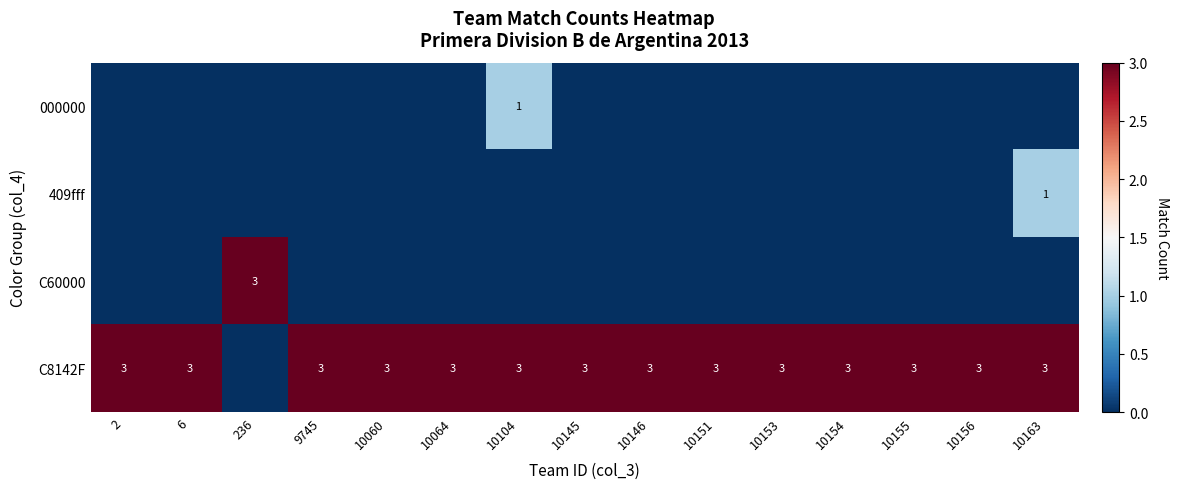

What is the sum of all C8142F values?

42